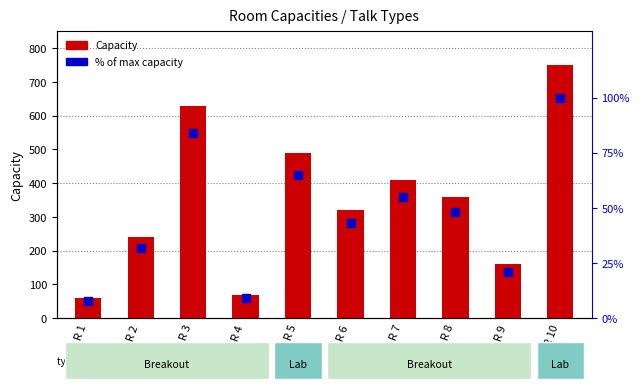

Is the value of % of max capacity at R 2 greater than the value of Capacity at R 1?

No